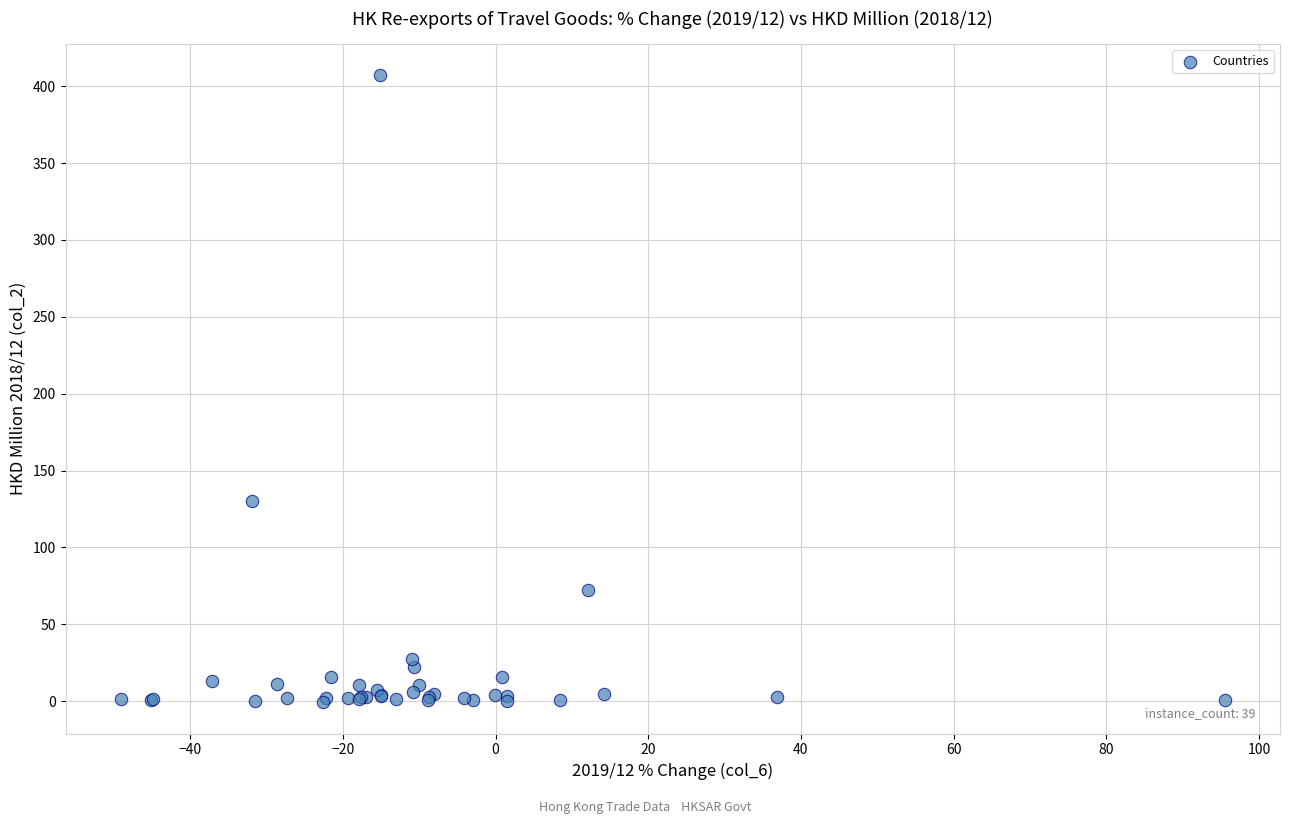

What Y value in the scatter plot is closest to 203?

129.8